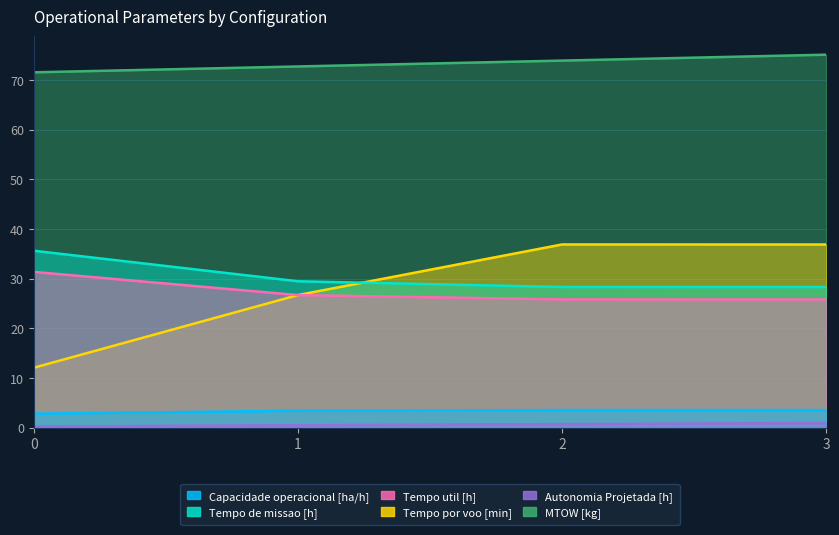

What is the total value across all series at 1?

159.4